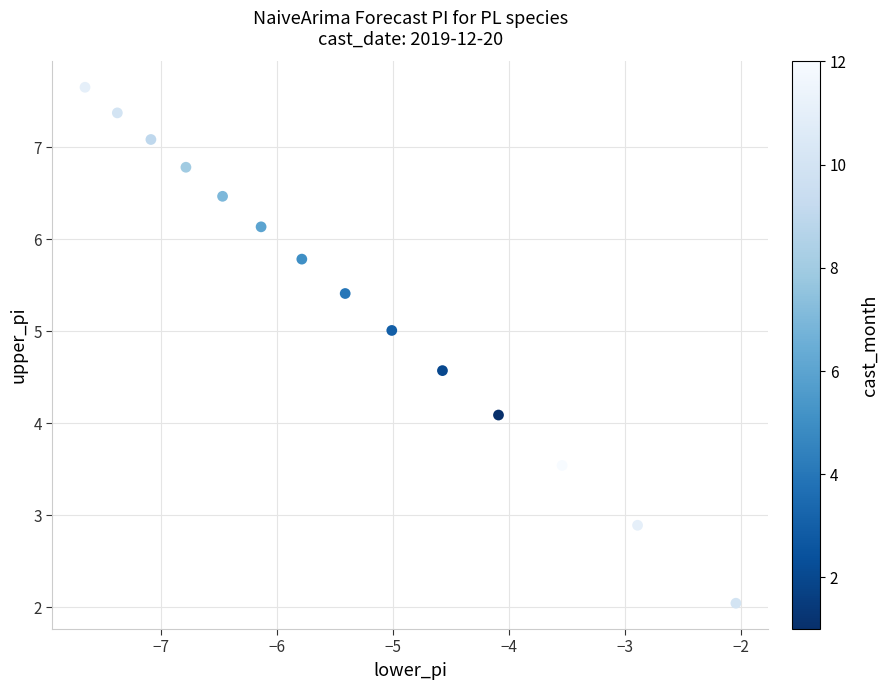

What is the range of X values (max minus min)?

5.6